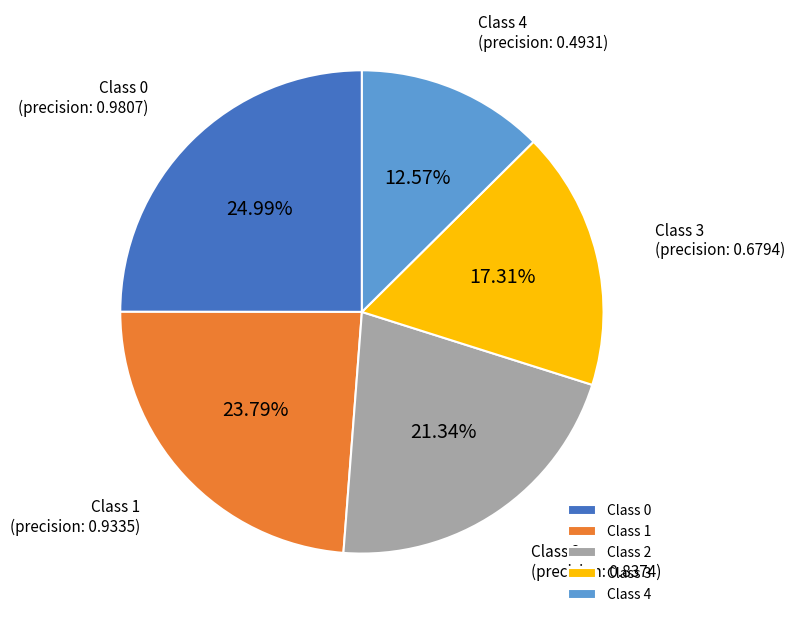

Rank the categories by value from lowest to highest.

Class 4, Class 3, Class 2, Class 1, Class 0